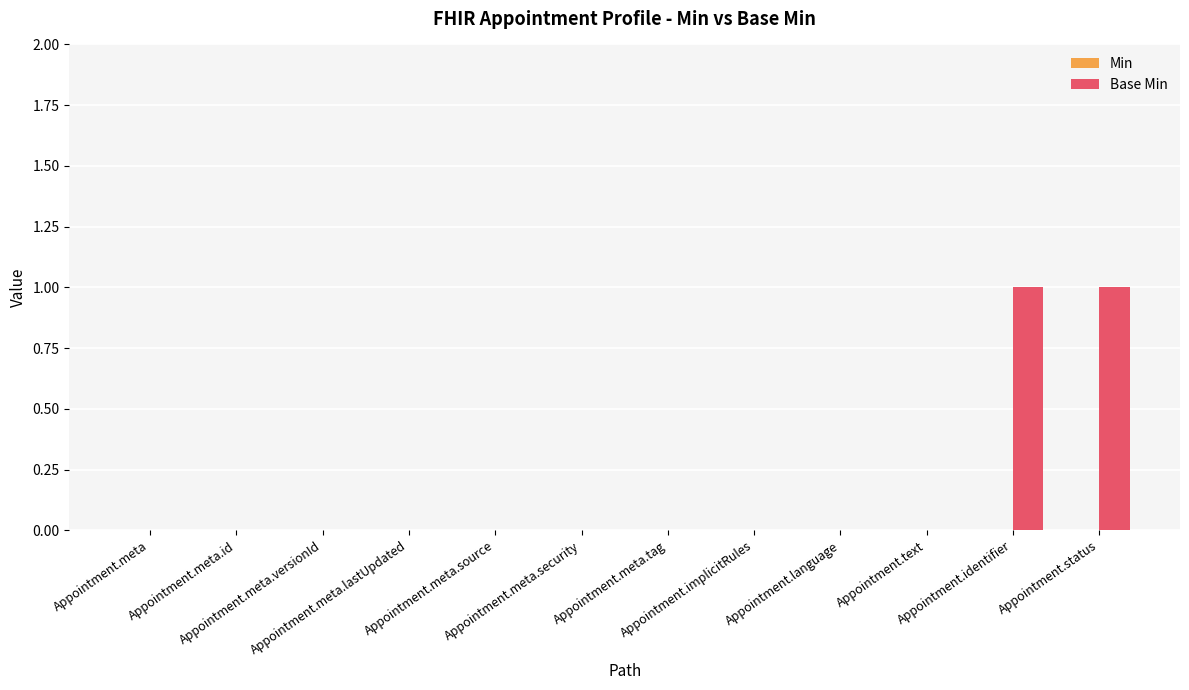

Are the bars horizontal?

No